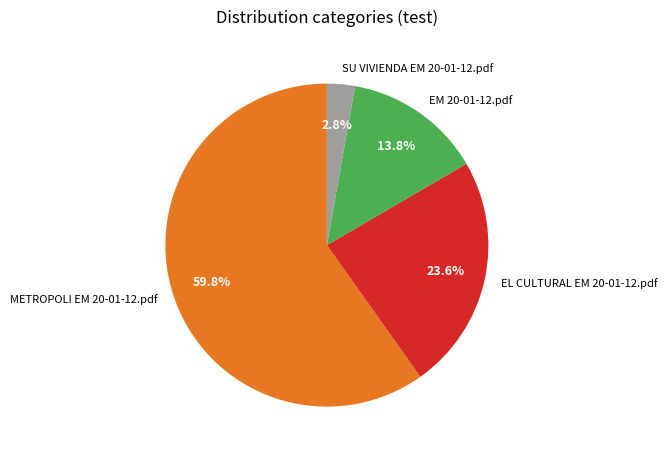

To the nearest percent, what portion does SU VIVIENDA EM 20-01-12.pdf represent?

3%